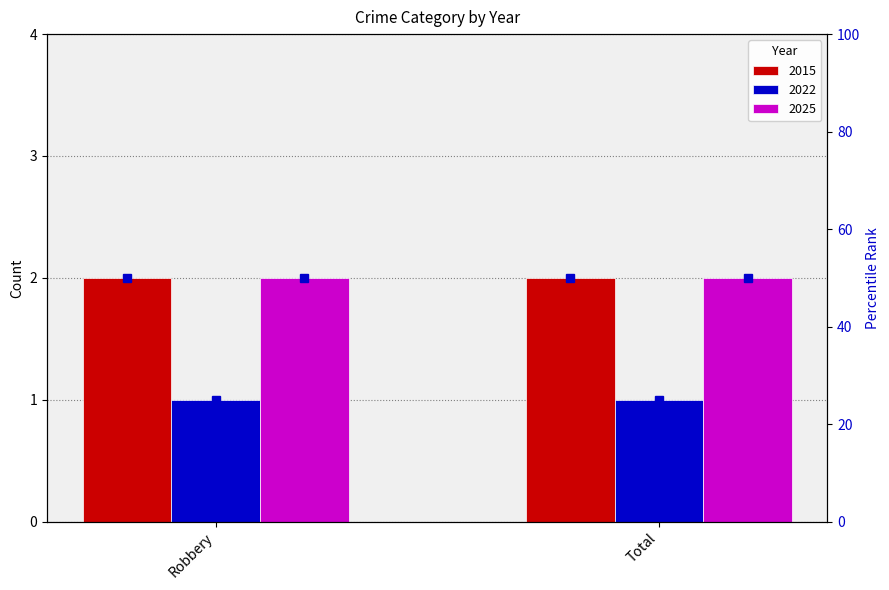

Which series has the largest total across all categories?

2015 pct